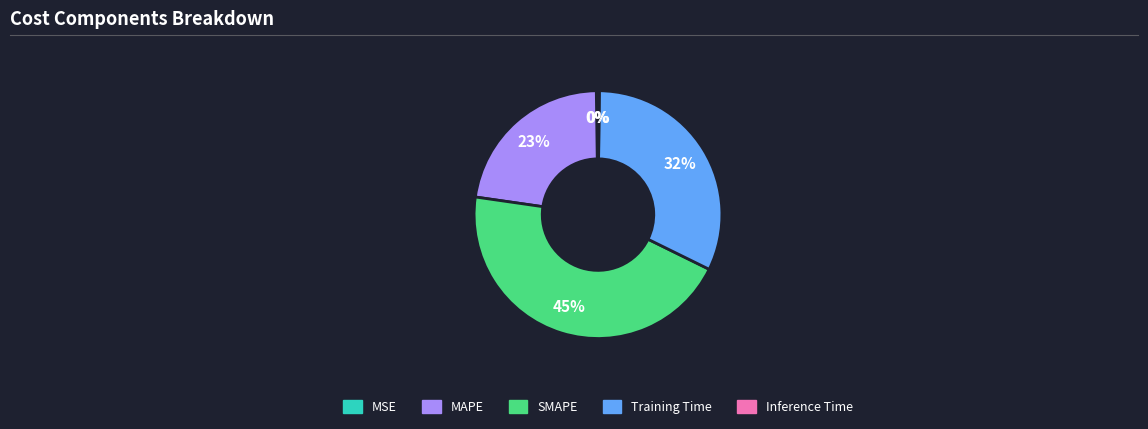

True or false: MAPE accounts for 11% of the total.

False